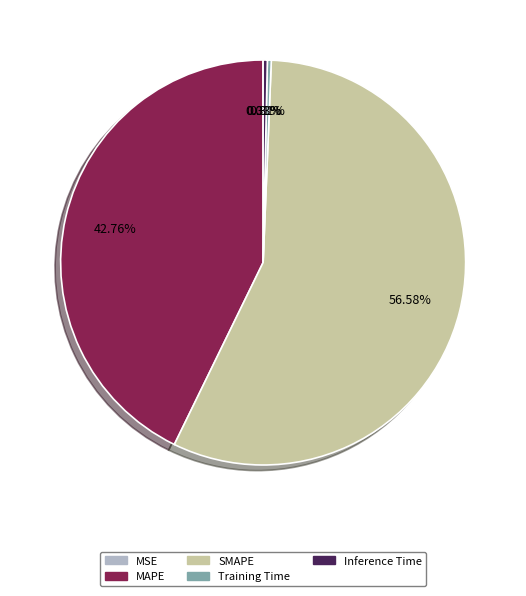

Which slice represents more than half of the pie?

SMAPE